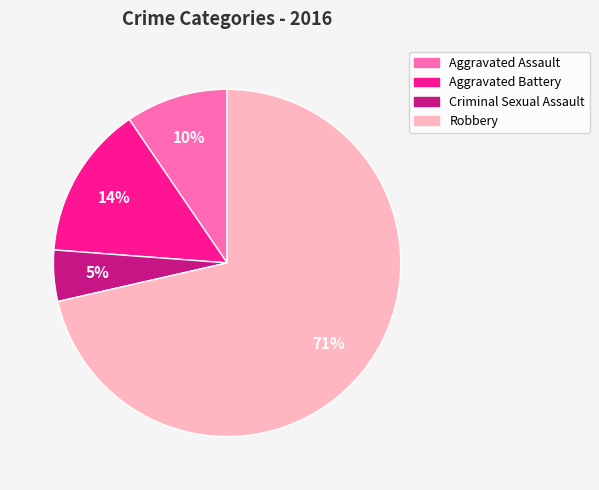

Is Robbery the majority of the pie?

Yes